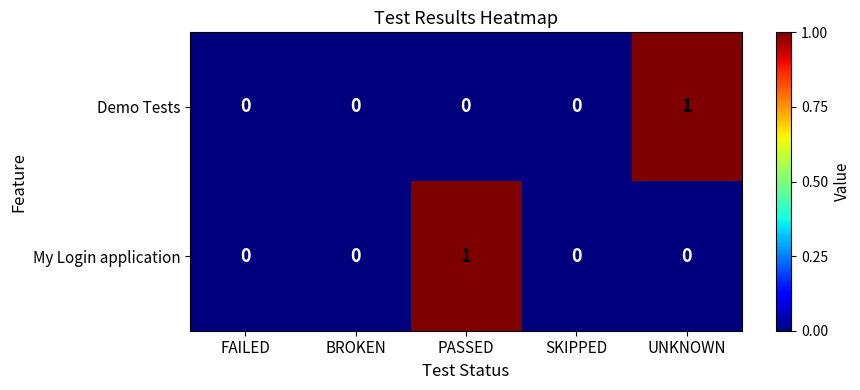

How many data points does each series have?

5